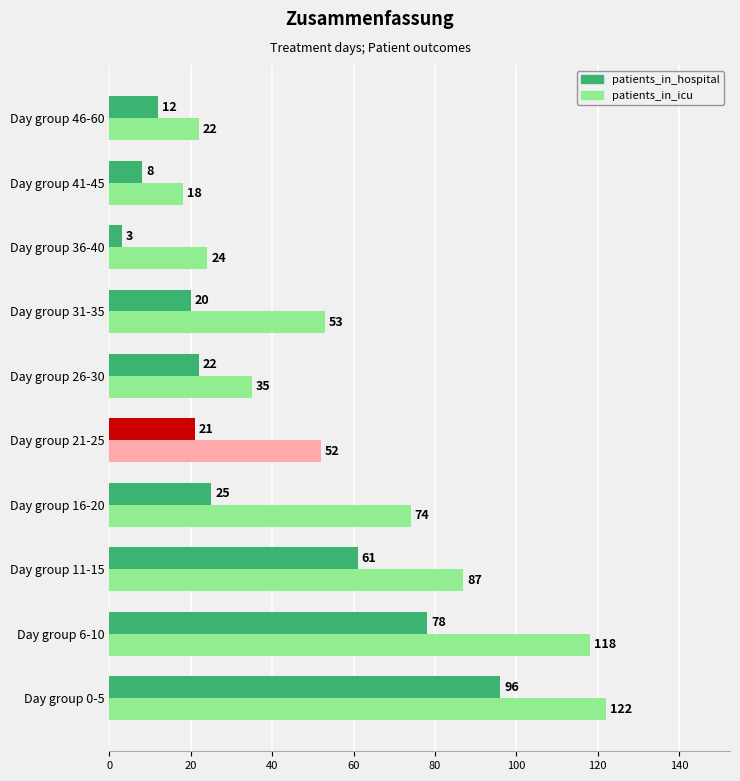

Is the value of patients_in_hospital at 46-60 greater than the value of patients_in_icu at 6-10?

No